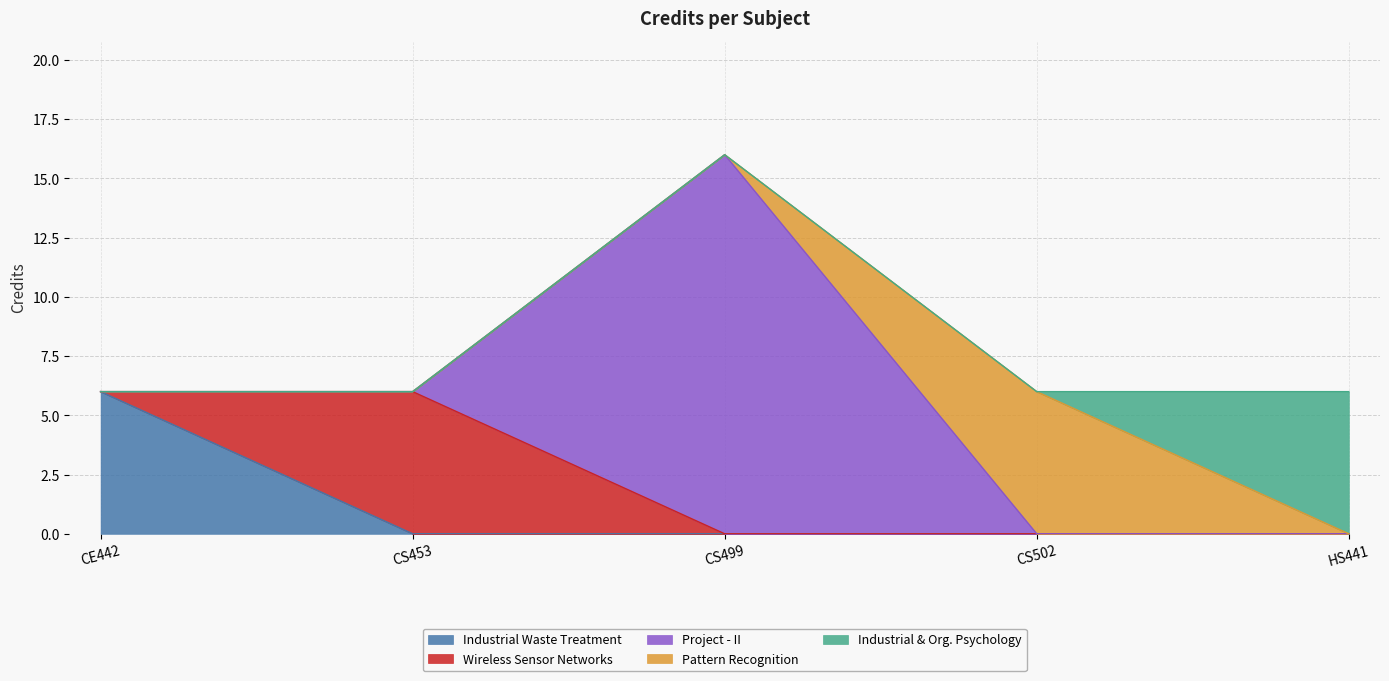

What is the label of the 4th point from the left?

CS502